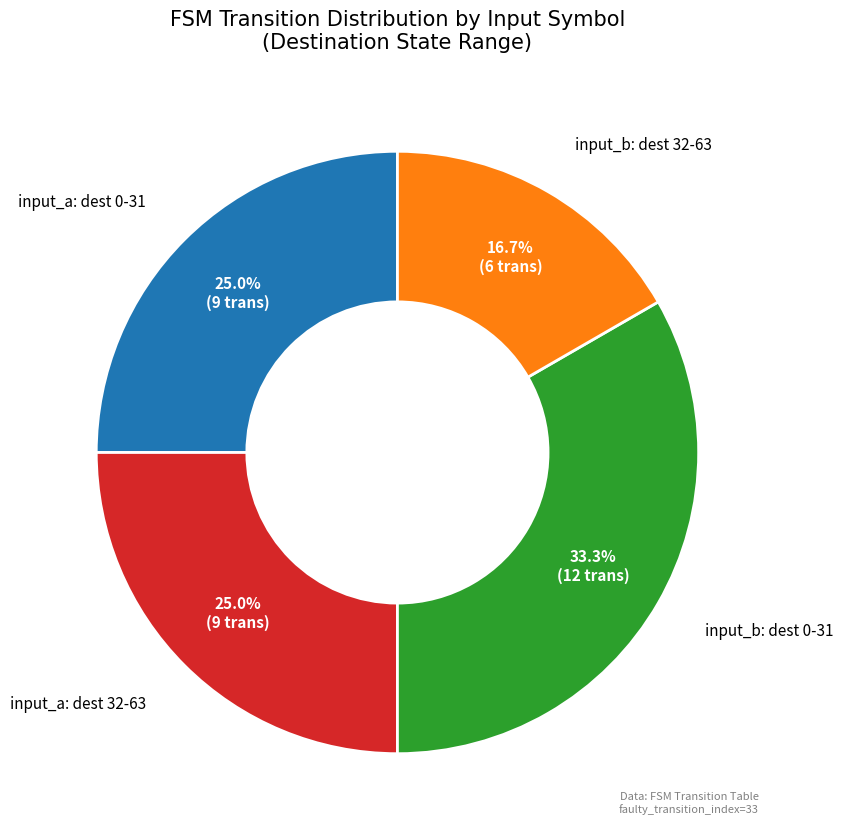

Is there a majority slice in this chart?

No